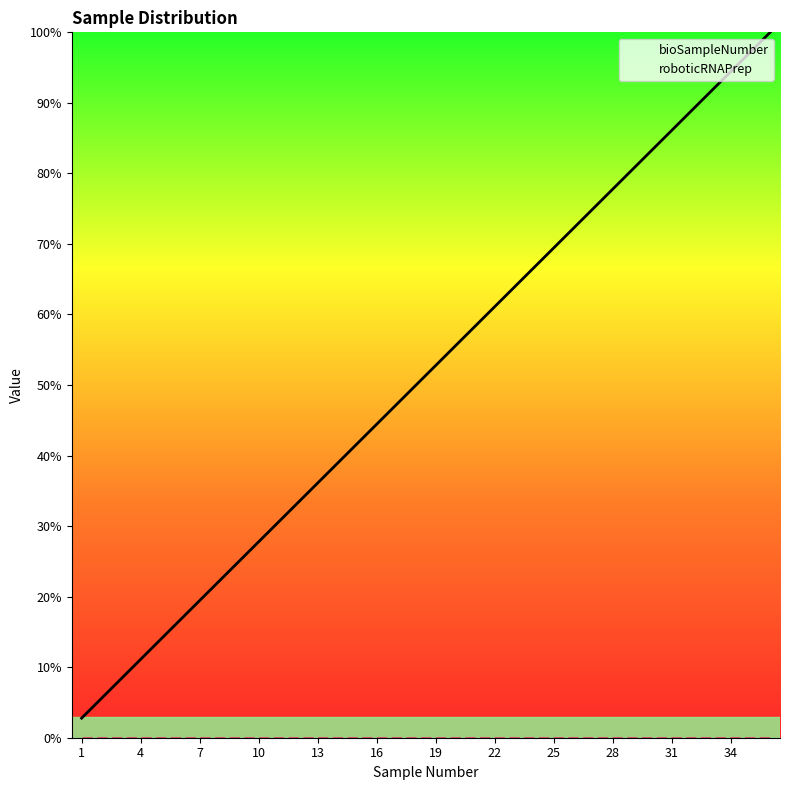

At which label does the data first exceed 52?

19